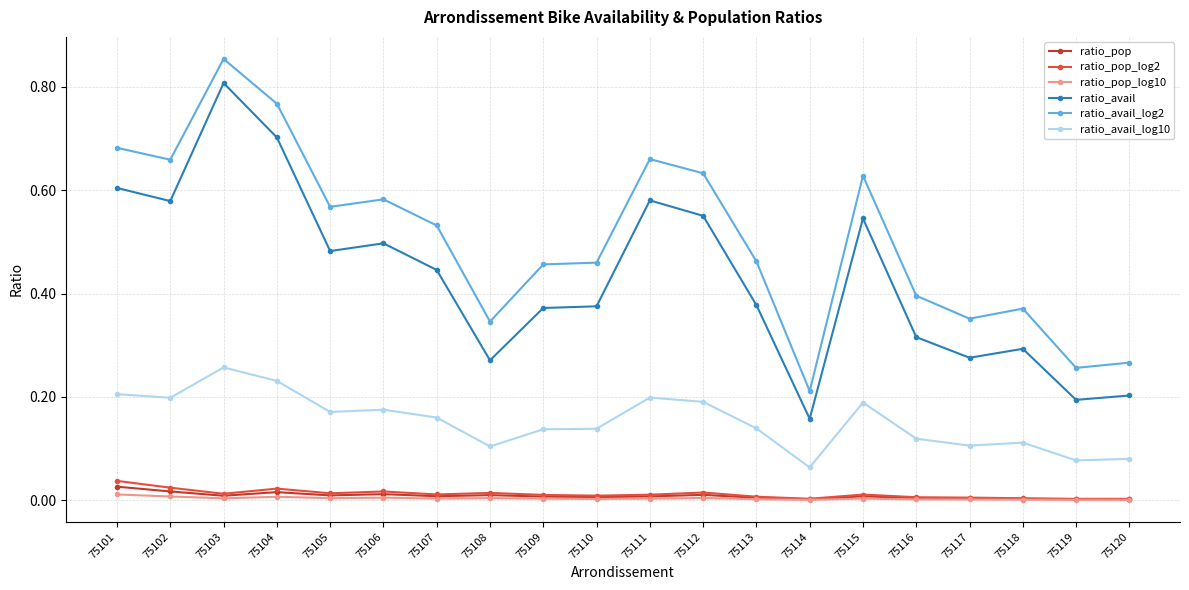

The ratio_avail series shows 0.8 at 75103. True or false?

True